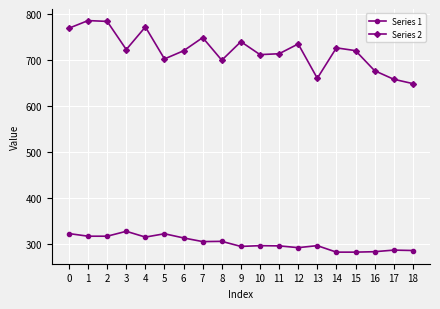

What is the total value across all series at 17?

944.1